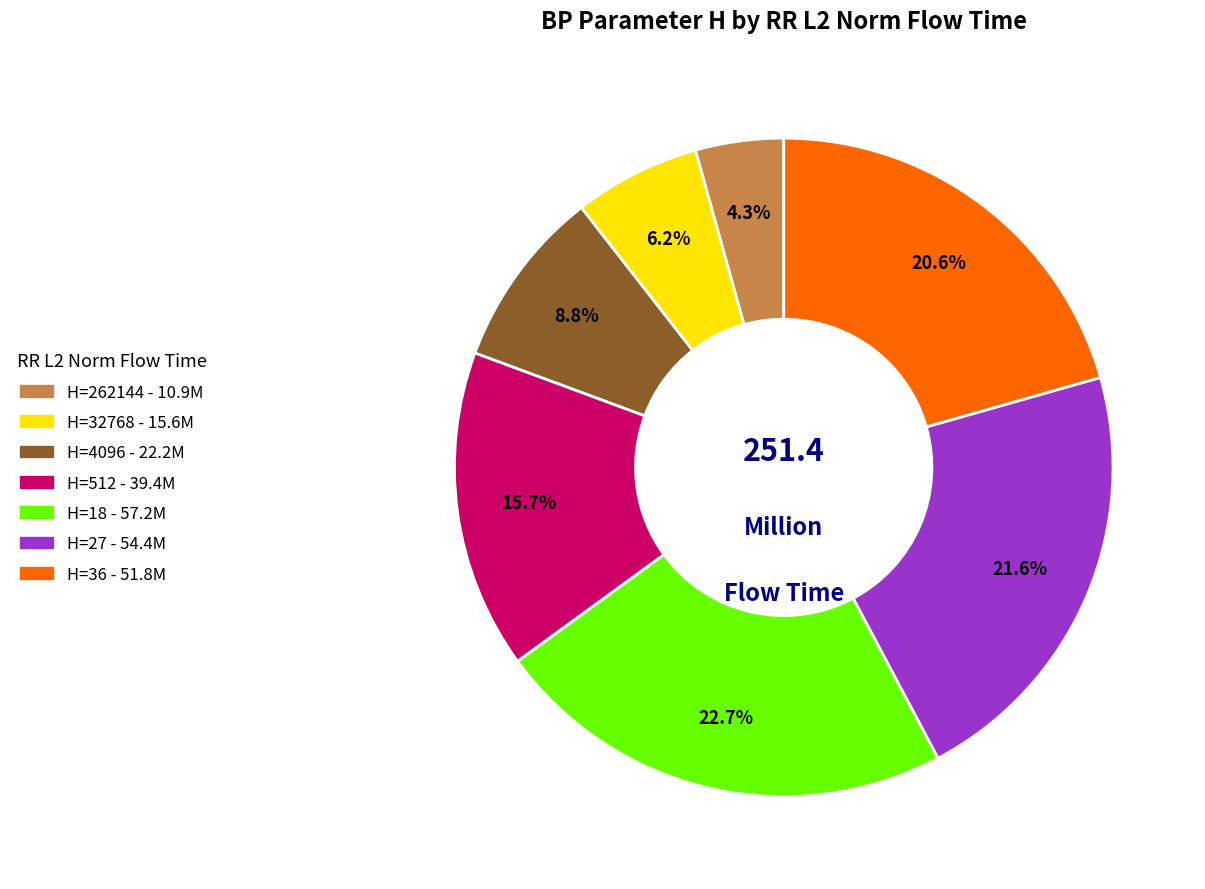

Is there a majority slice in this chart?

No